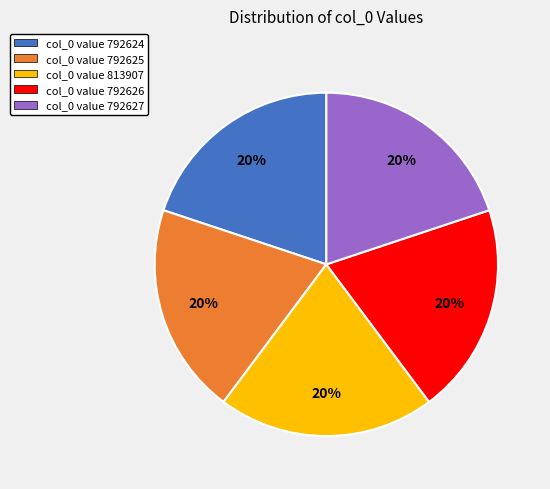

The col_0 value 792625 slice represents 25% of the pie. True or false?

False